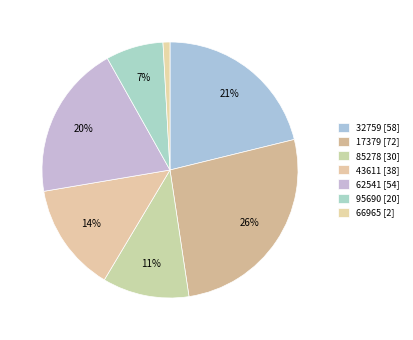

How many segments does this pie chart have?

7